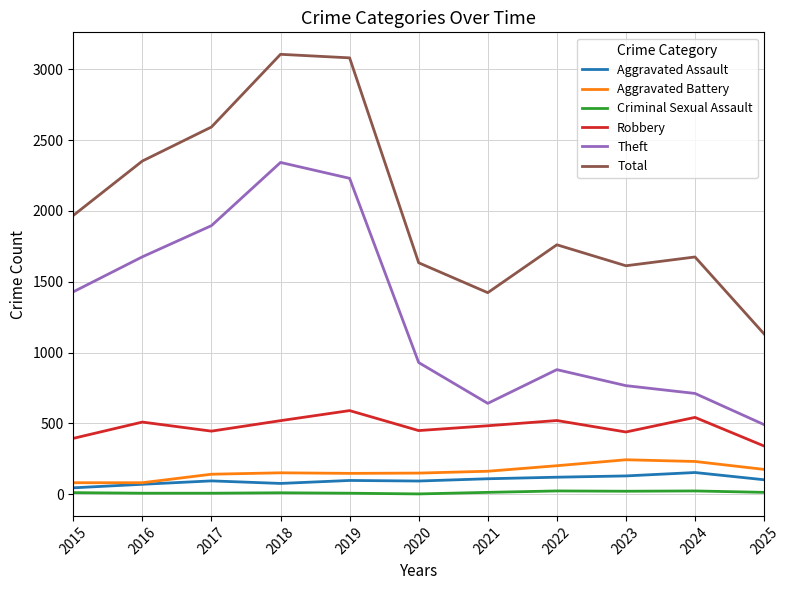

How many lines are shown in the chart?

6